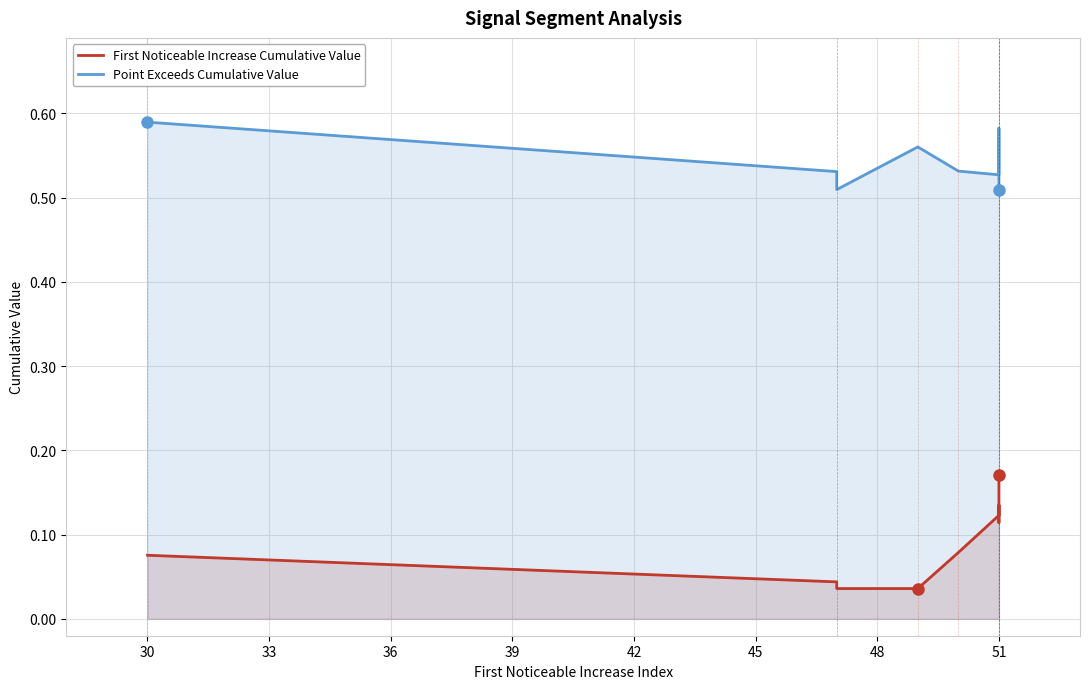

The Point Exceeds Cumulative Value series shows 0.9 at 51. True or false?

False